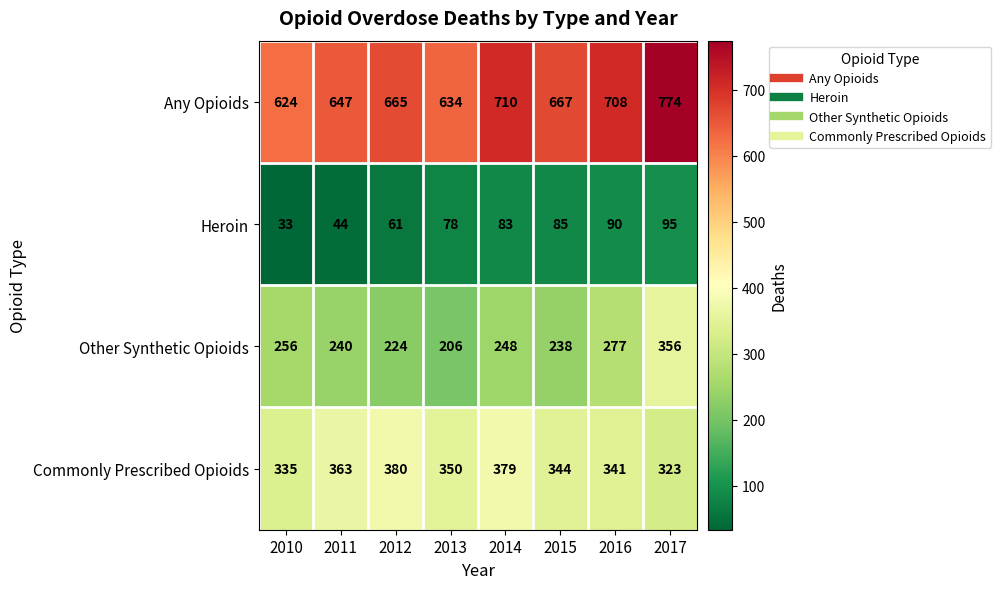

At how many categories does at least one series exceed 264?

8